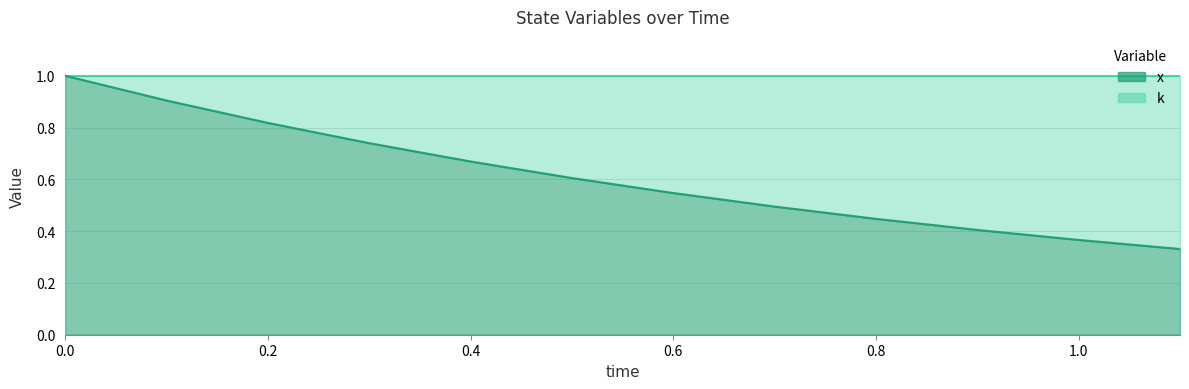

Count the values in the range 0 to 1.

12